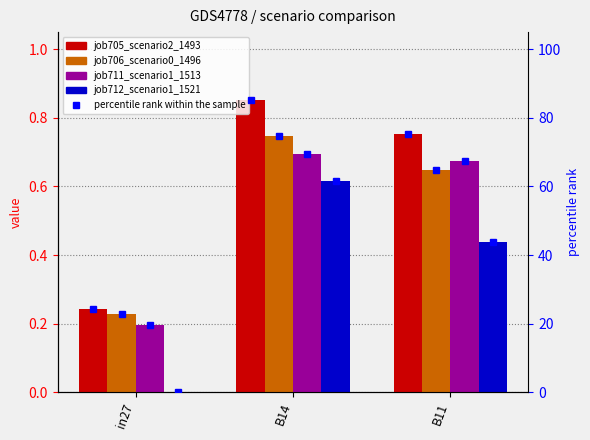

What is the label of the 2nd bar from the right?

B14